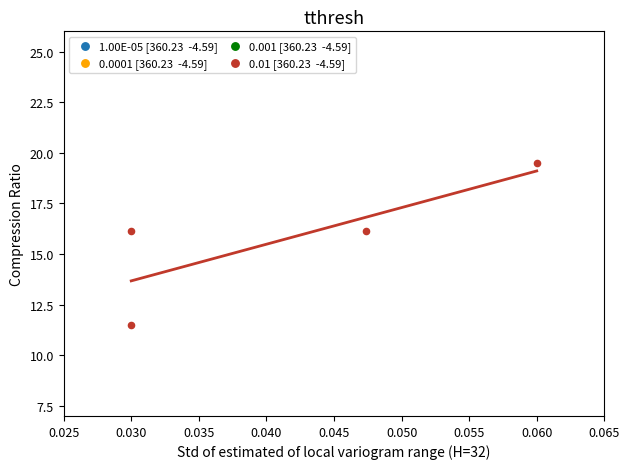

What is the range of Y values (max minus min)?

8.0